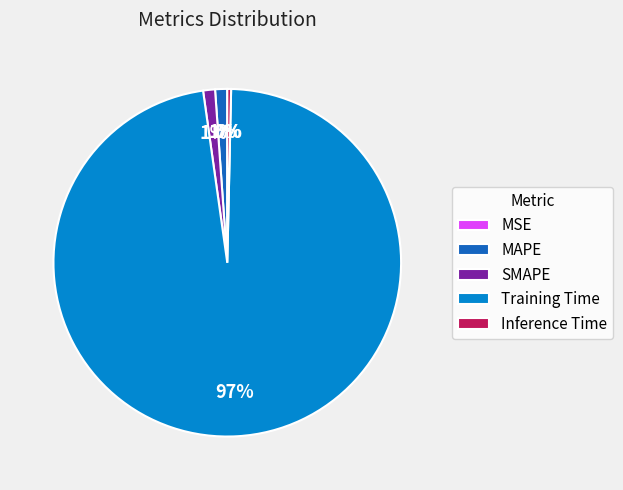

To the nearest percent, what portion does MAPE represent?

1%